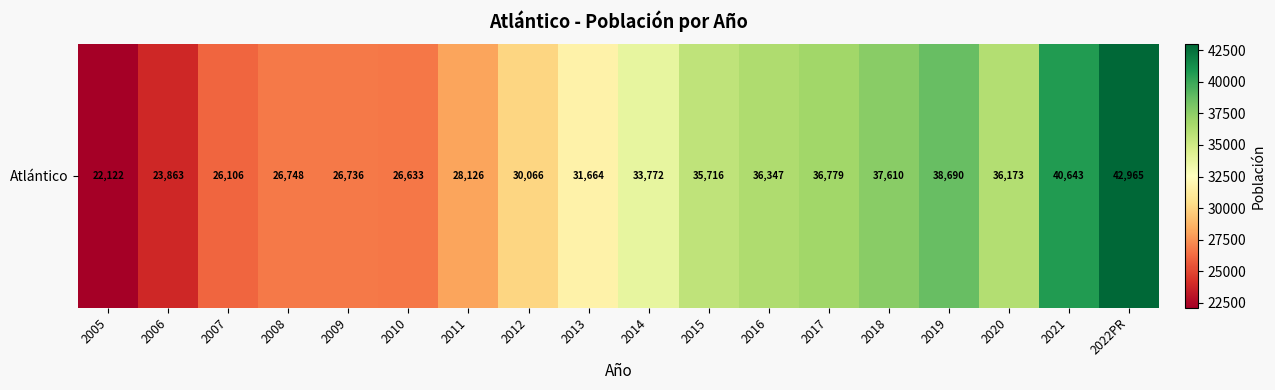

The chart shows a value of 28126.0 at 2011. True or false?

True